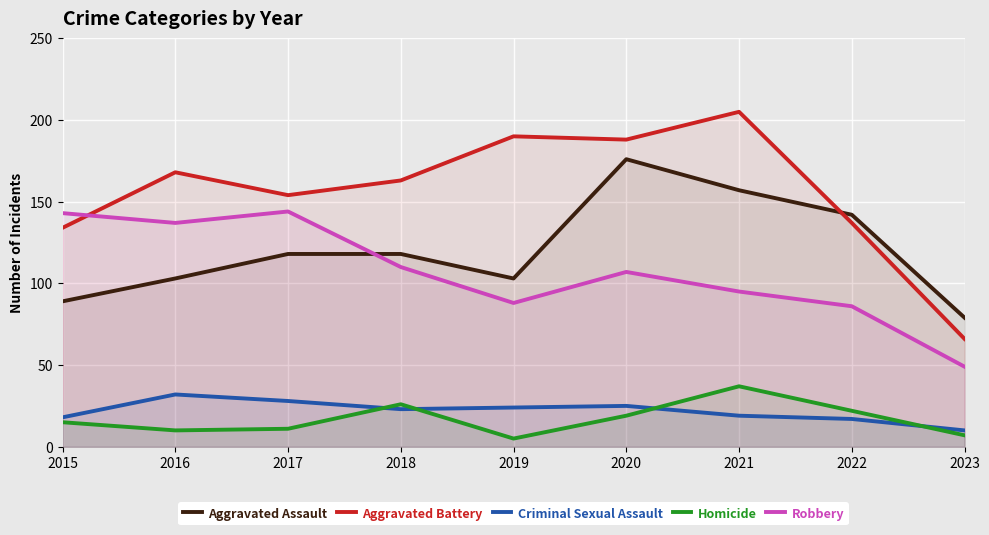

True or false: Criminal Sexual Assault has a value of 10 at 2023.

True